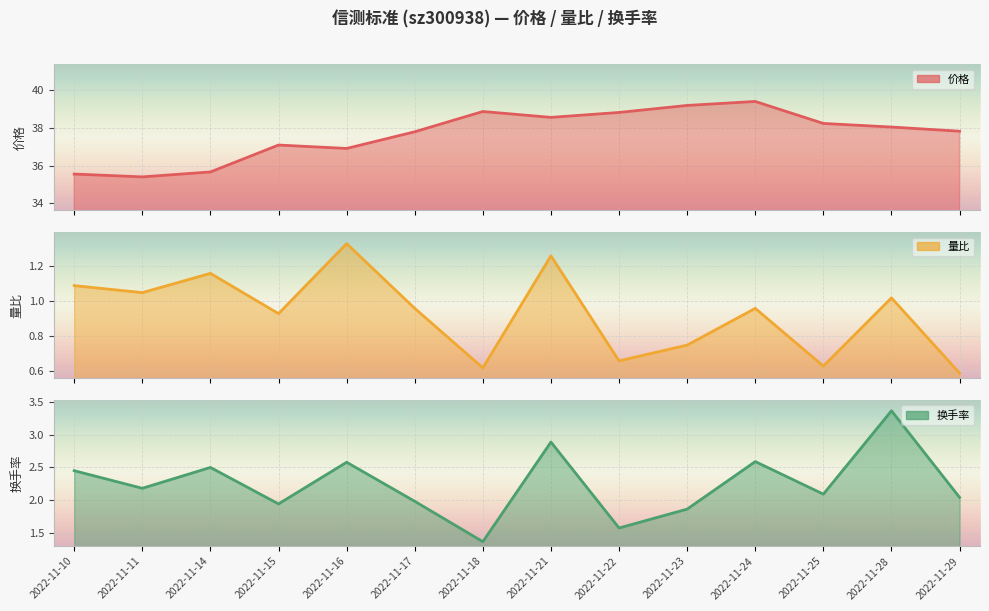

How many lines are shown in the chart?

3